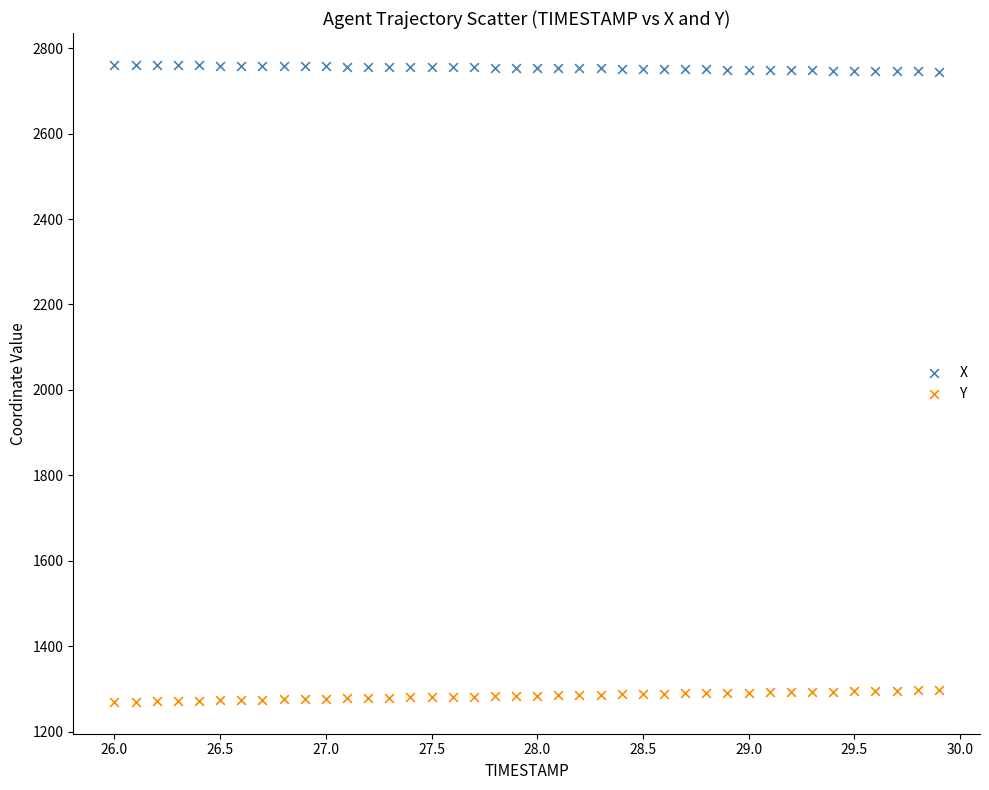

Across all data points, what is the range of Y values (max minus min)?

1490.6